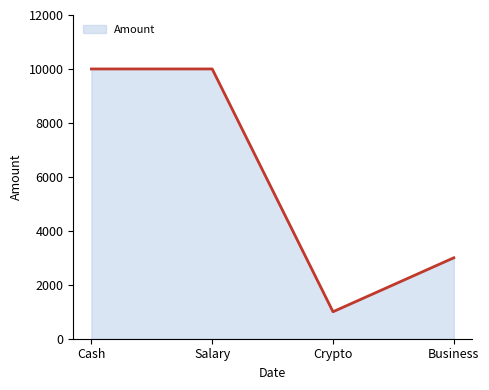

Which has a higher value, Business or Salary?

Salary